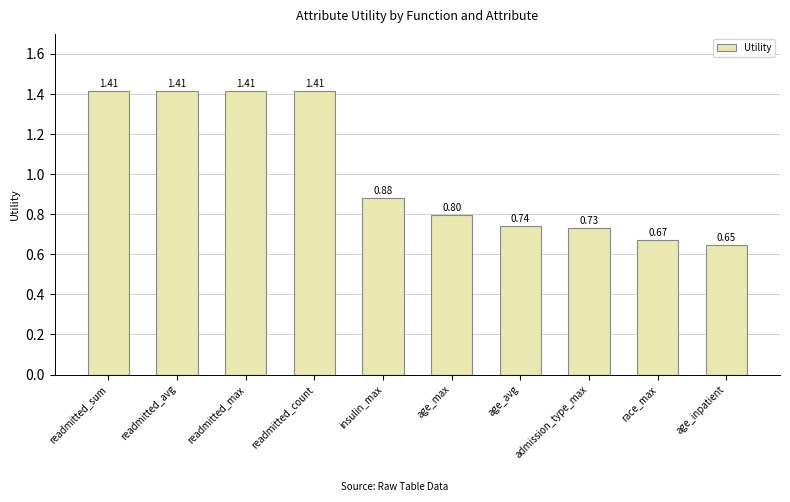

At which label is the value closest to 1?

insulin_max